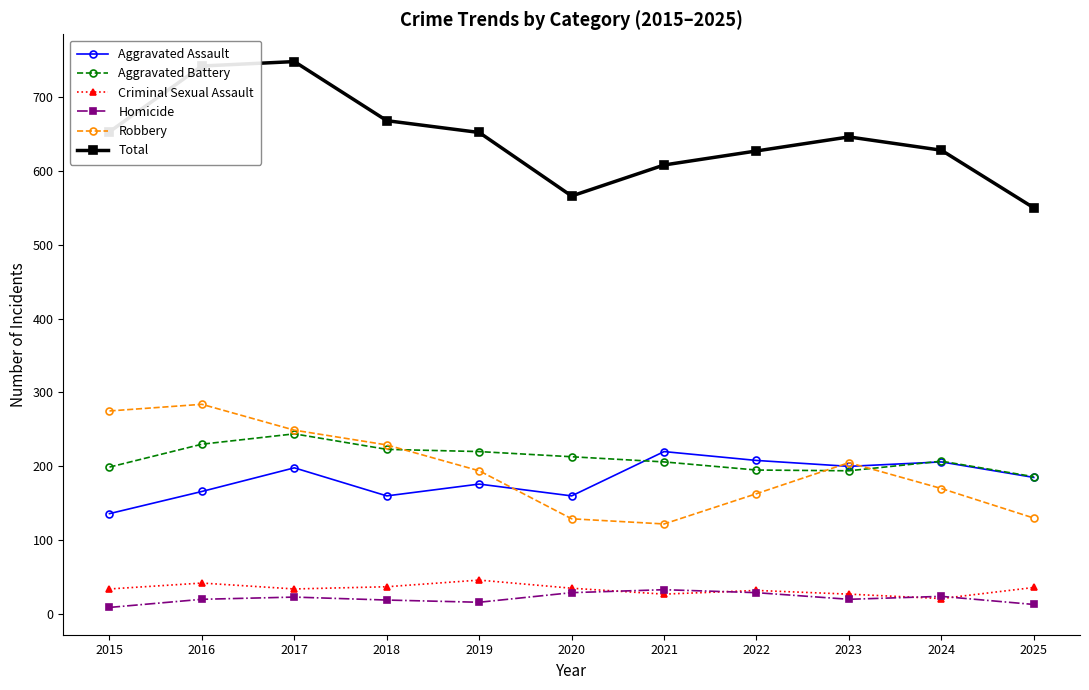

Which series has the widest spread of values?

Total